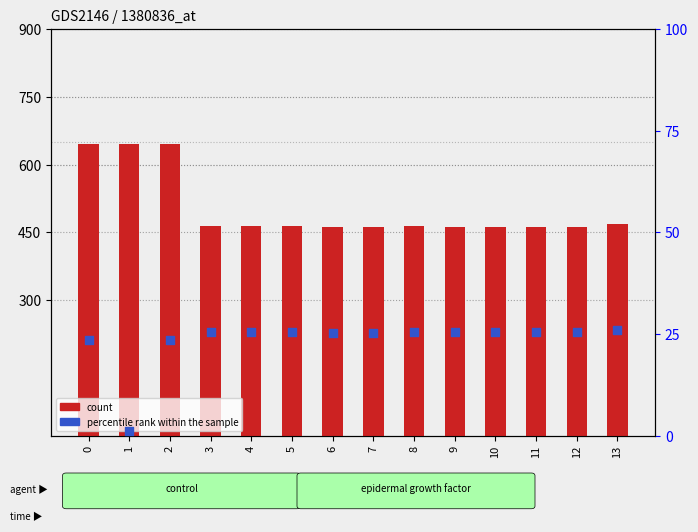

What are all the series names shown in the legend?

count, percentile rank within the sample